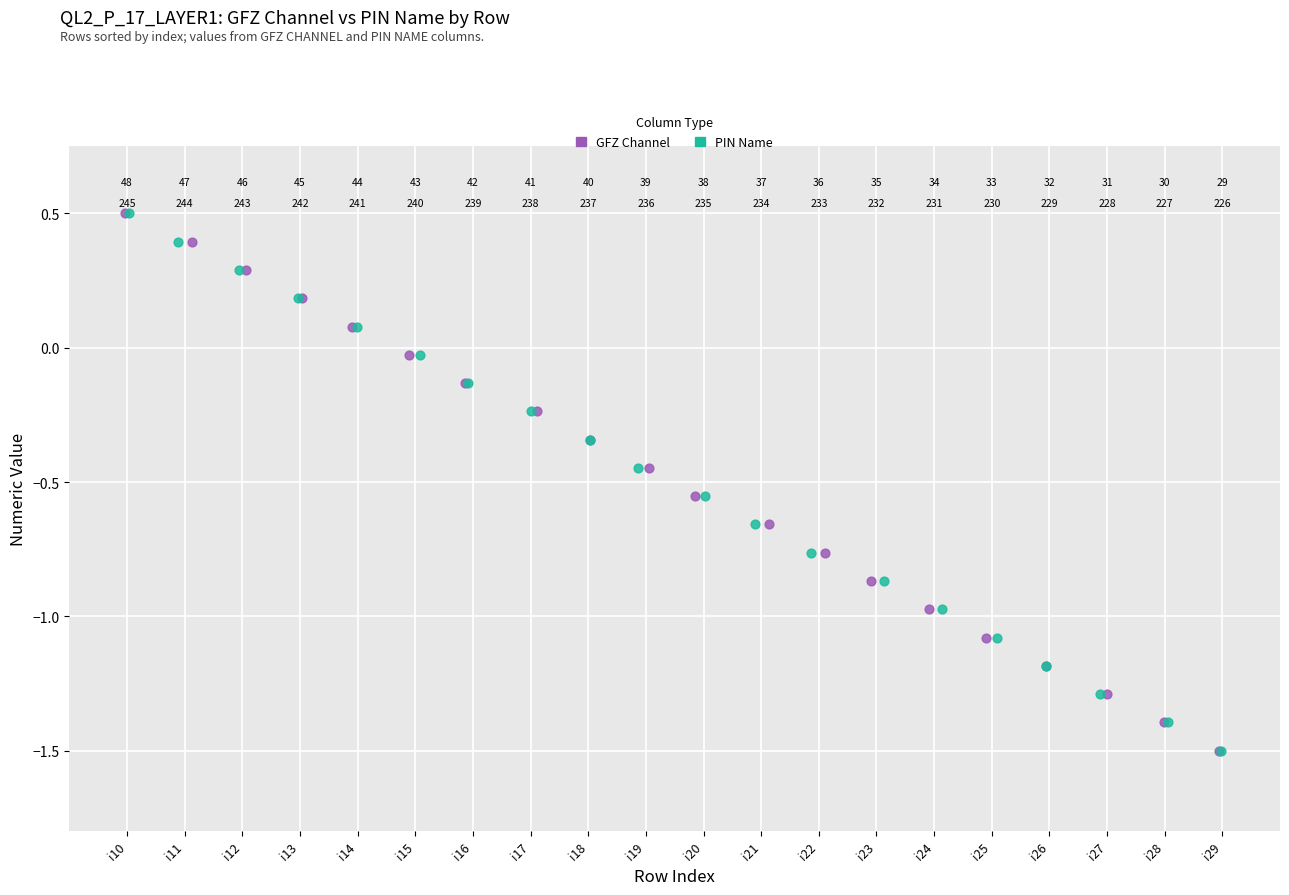

What are all the series names shown in the legend?

GFZ Channel, PIN Name